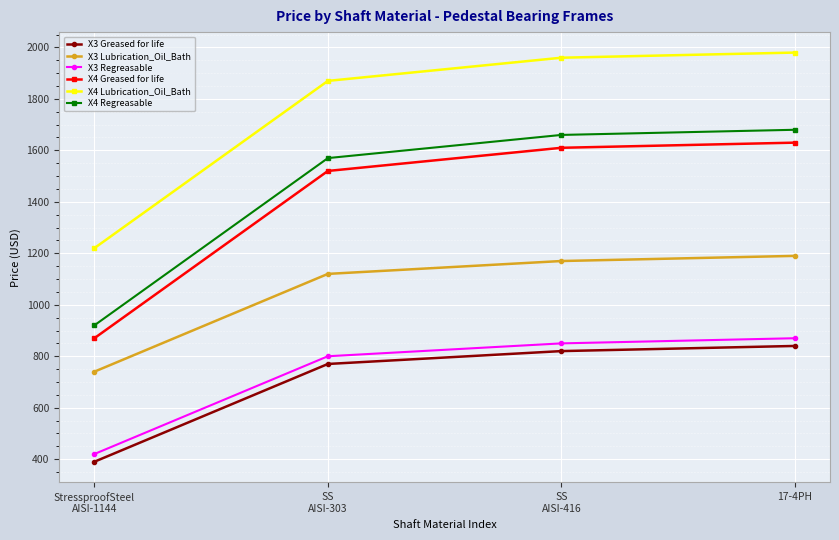

Where is X3 Regreasable nearest to the value 645?

SS
AISI-303